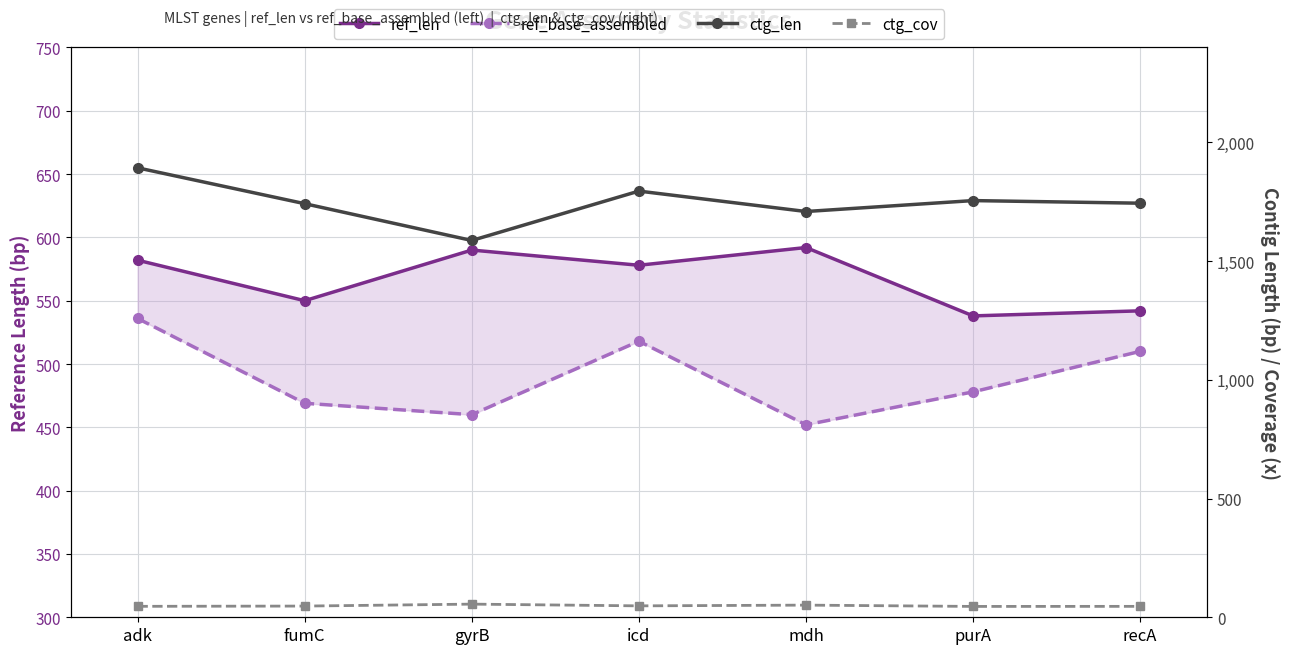

List the labels in order of ctg_cov value, smallest first.

purA, recA, adk, fumC, icd, mdh, gyrB